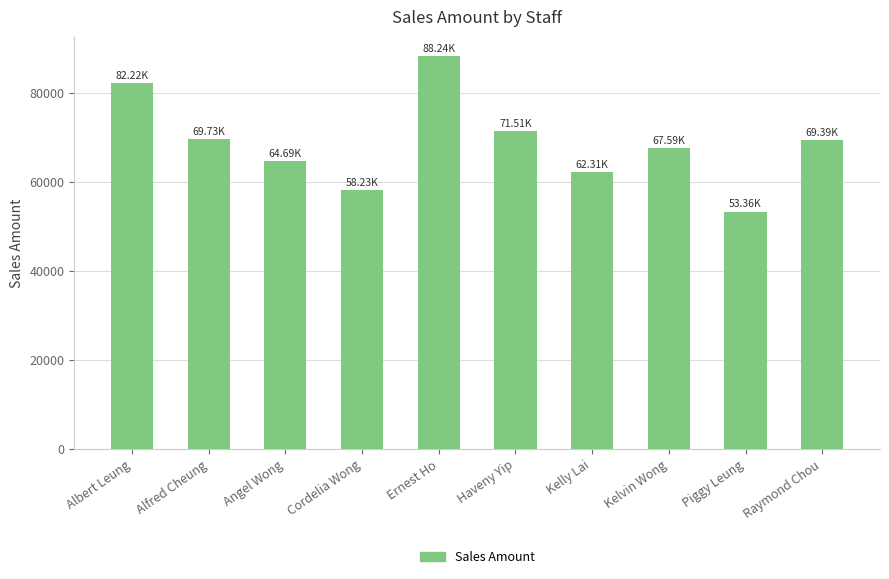

Read the value at Cordelia Wong.

58229.4